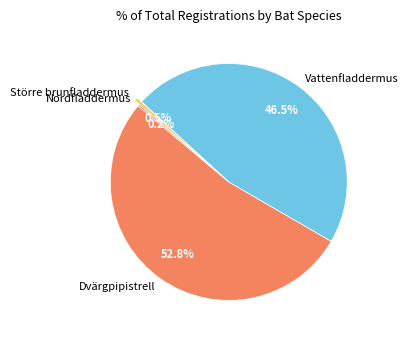

What percentage is NOT represented by Större brunfladdermus?

99.5%